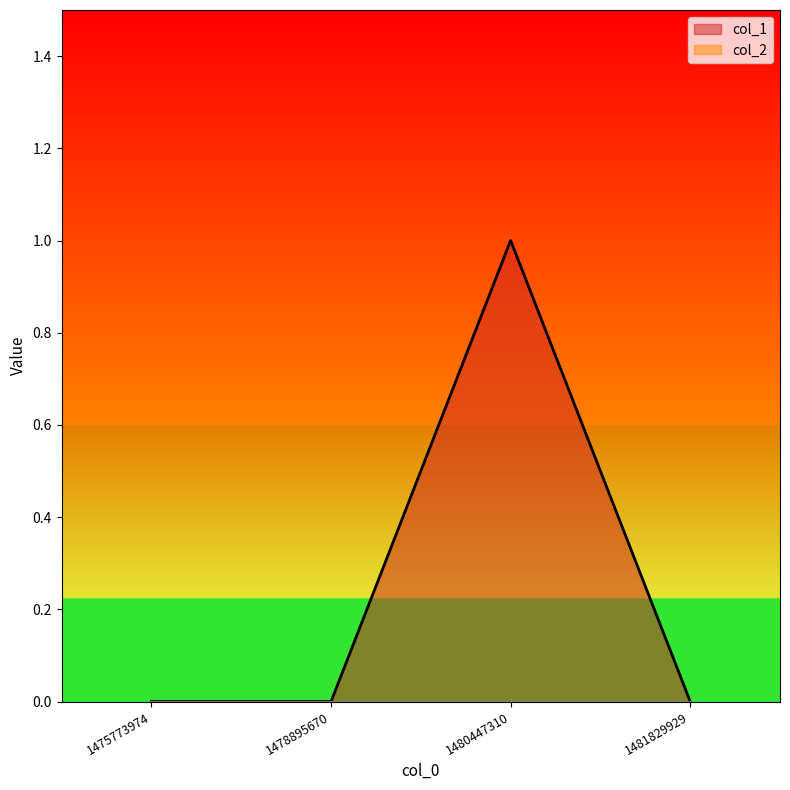

What is the sum of all values?

1